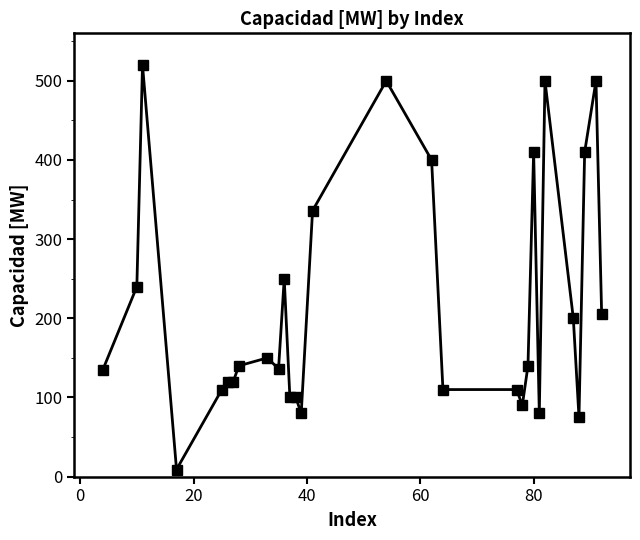

True or false: the data has more than 1 interior local peaks.

True